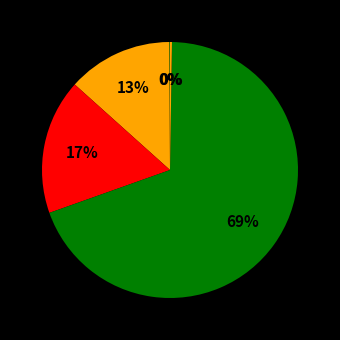

Which slice is the smallest?

MSE